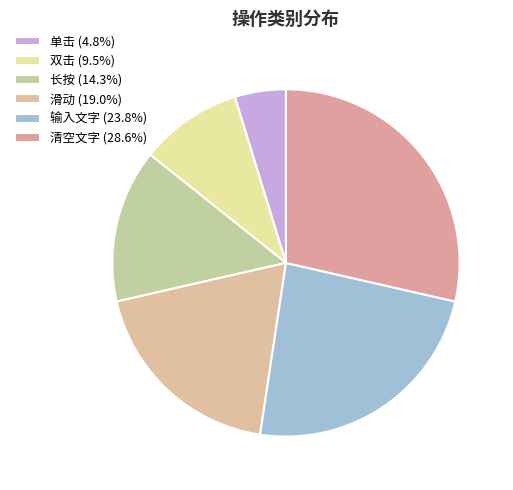

To the nearest percent, what portion does 输入文字 represent?

24%